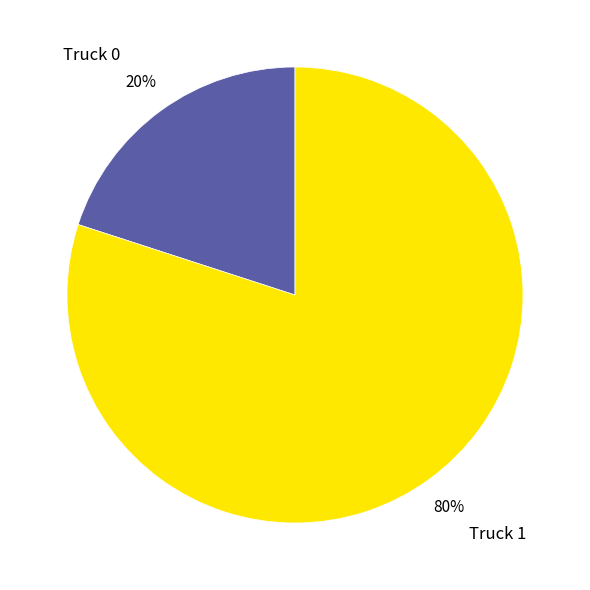

Which has a higher value, Truck 0 or Truck 1?

Truck 1